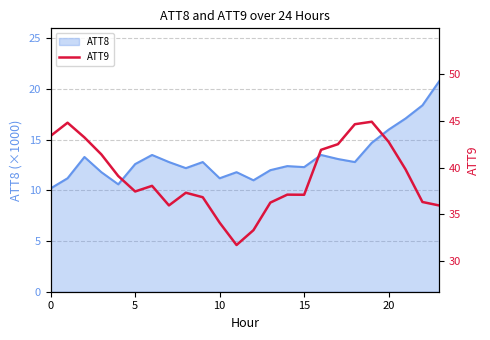

What is the maximum value shown in the chart?

44.9